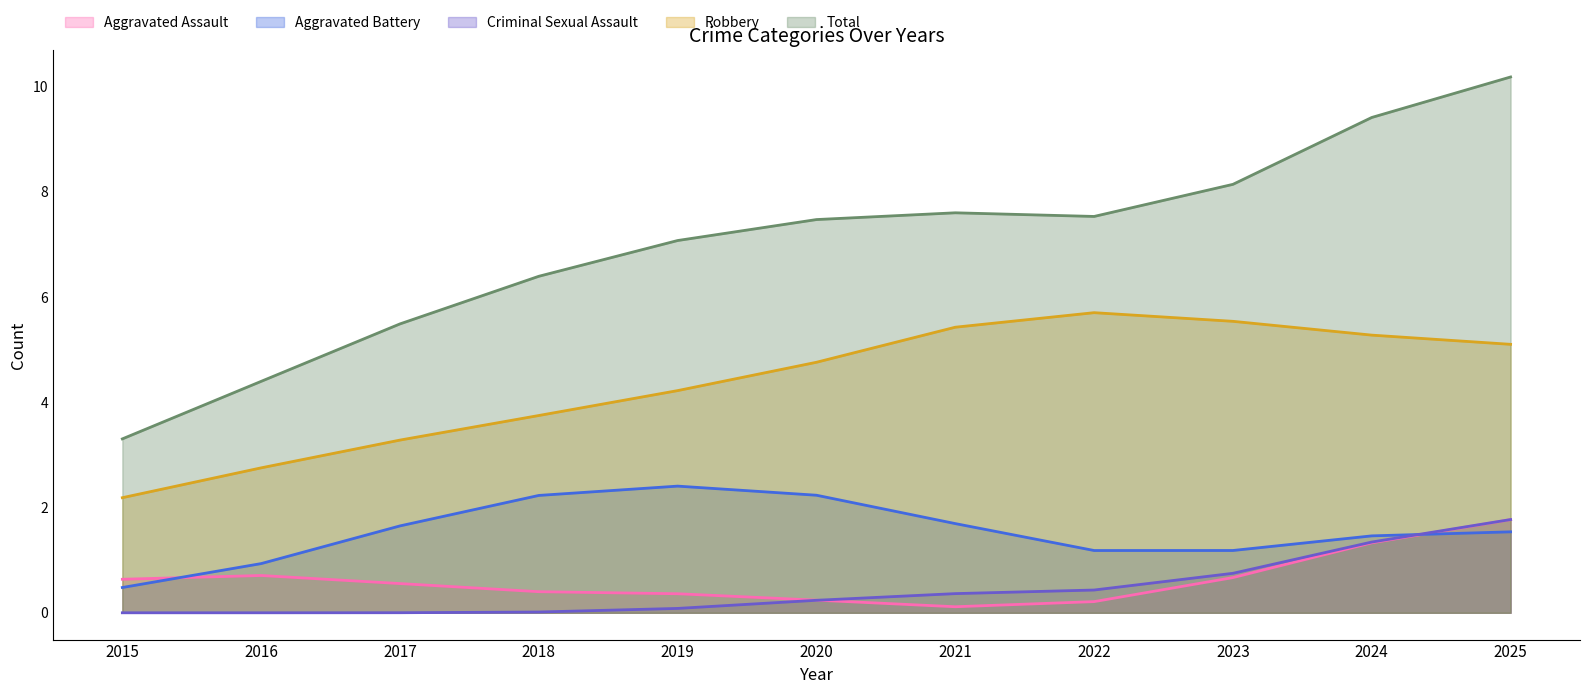

Is it true that Aggravated Battery equals 2.2 at 2020?

True